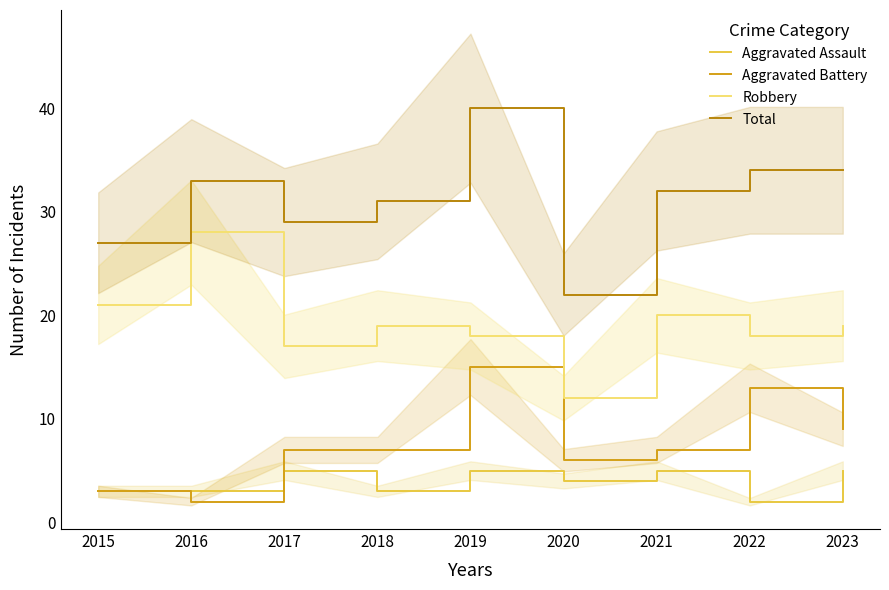

True or false: Total has a value of 12 at 2018.

False